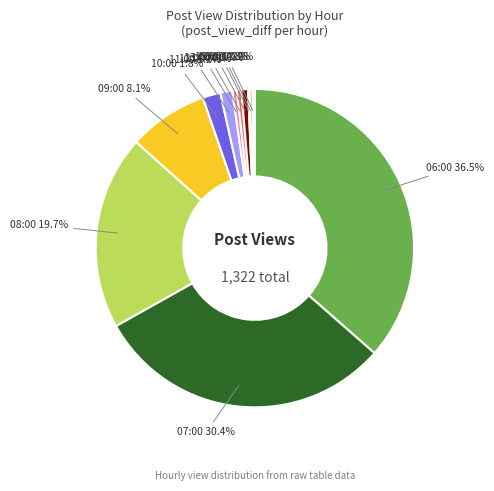

Does any single category account for the majority?

No